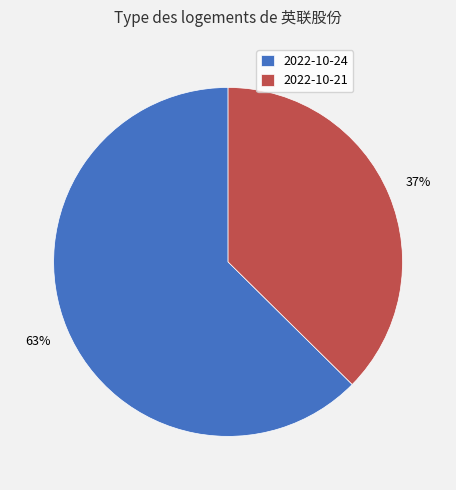

Which slice is the smallest?

2022-10-21